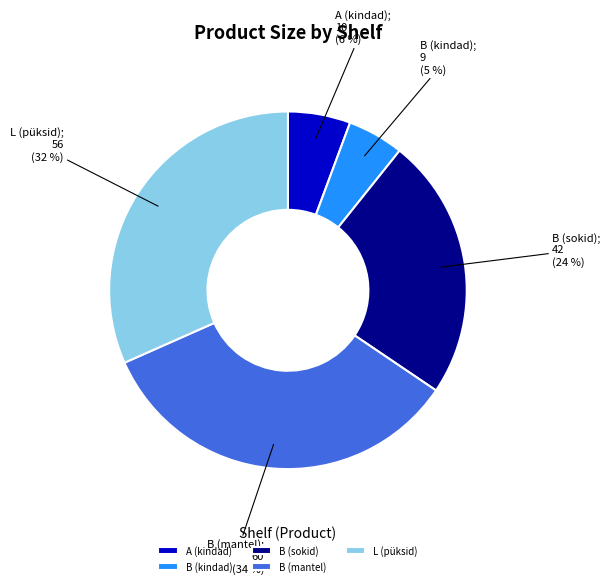

What is the largest slice in the pie chart?

B (mantel)